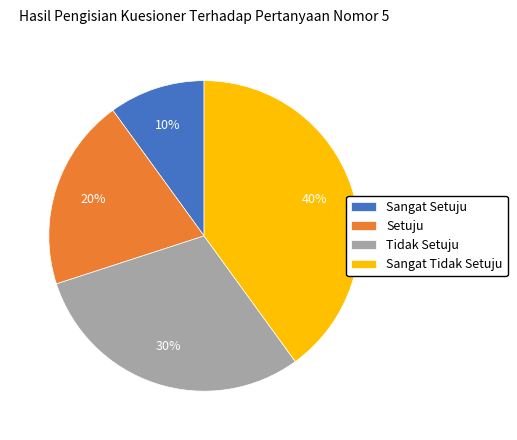

To the nearest percent, what percentage of the pie is Sangat Tidak Setuju?

40%